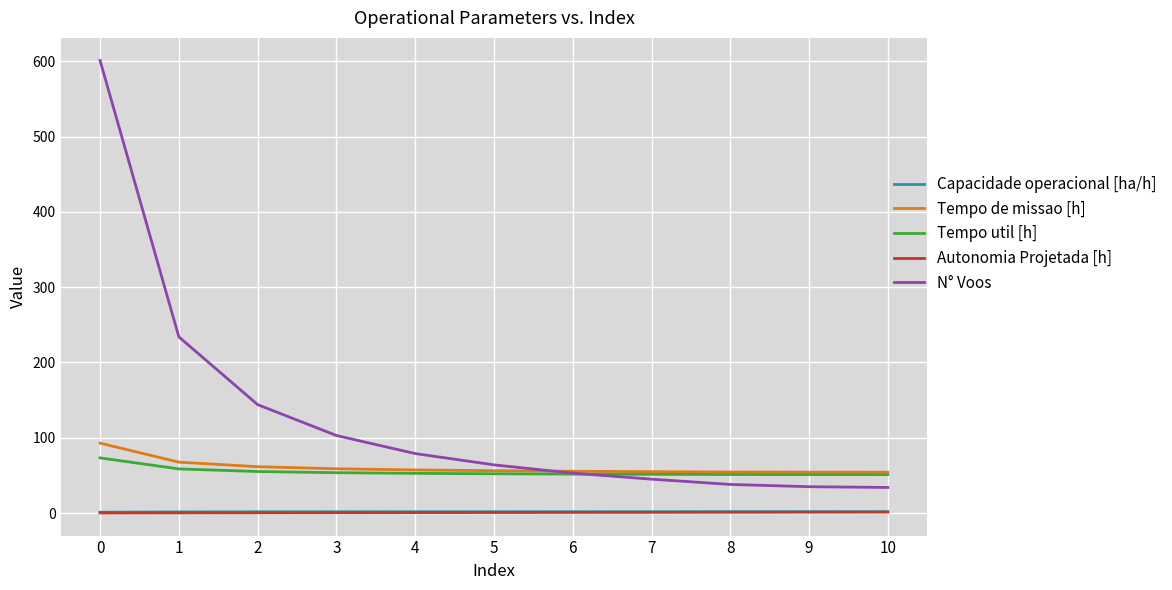

What is the average value of the Capacidade operacional [ha/h] series?

1.7